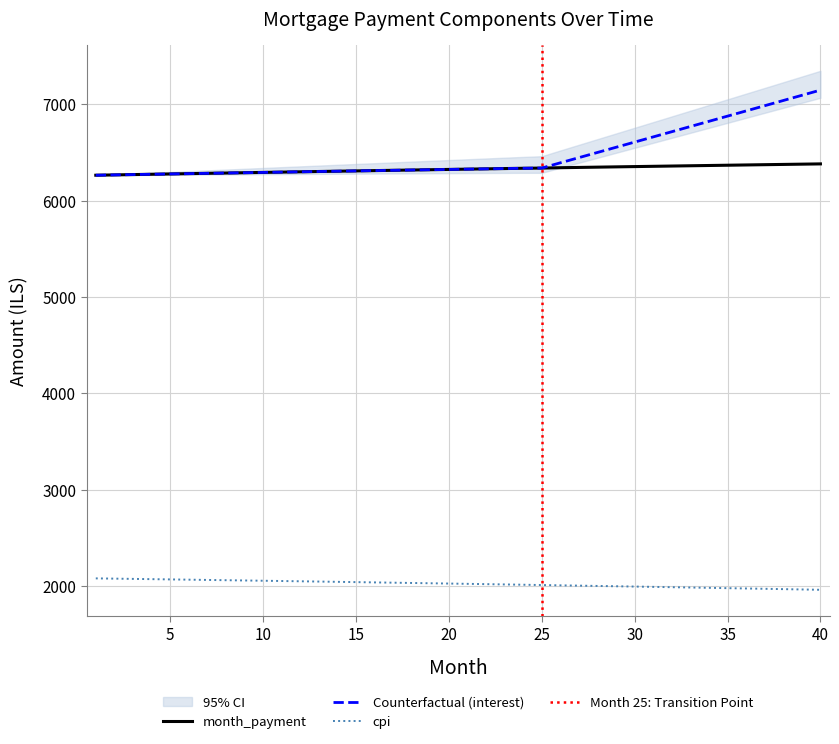

True or false: month_payment and cpi intersect in this chart.

False